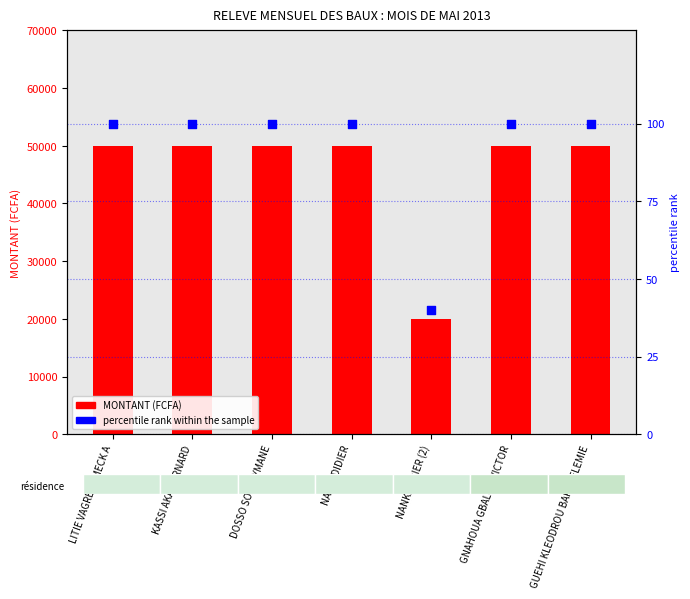

Which series reaches the minimum Y coordinate?

percentile rank within the sample